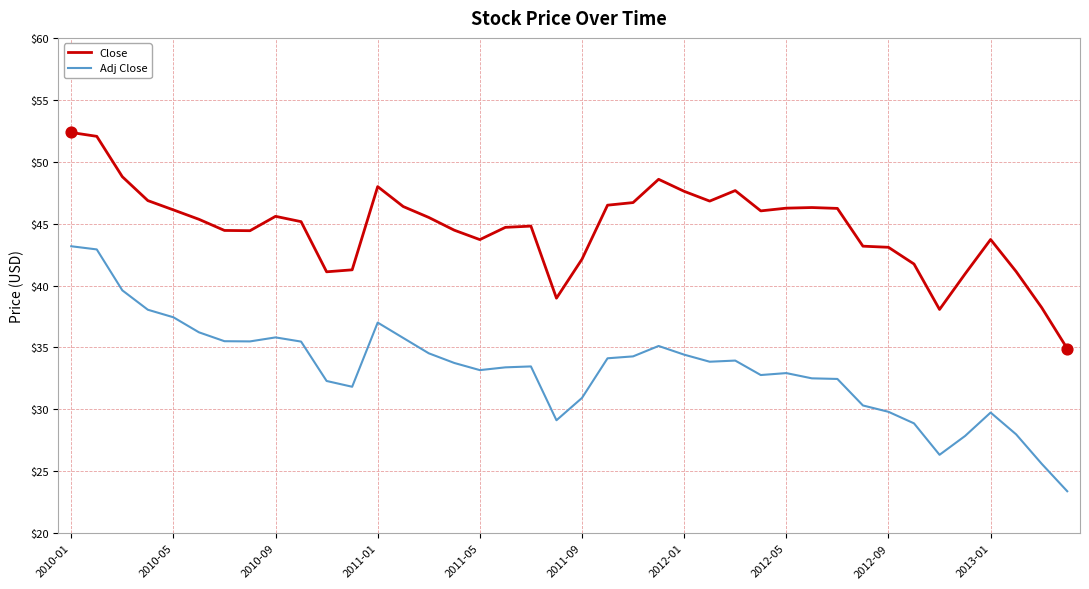

Which series has the widest spread of values?

Adj Close